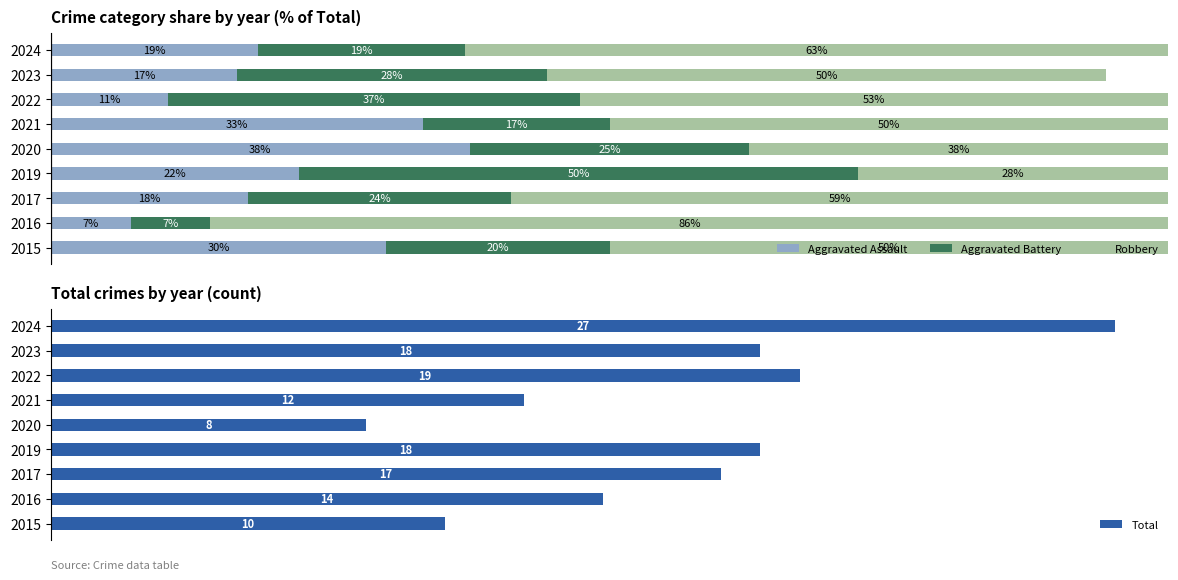

What is the difference between the maximum and minimum values in the Robbery series?

57.9